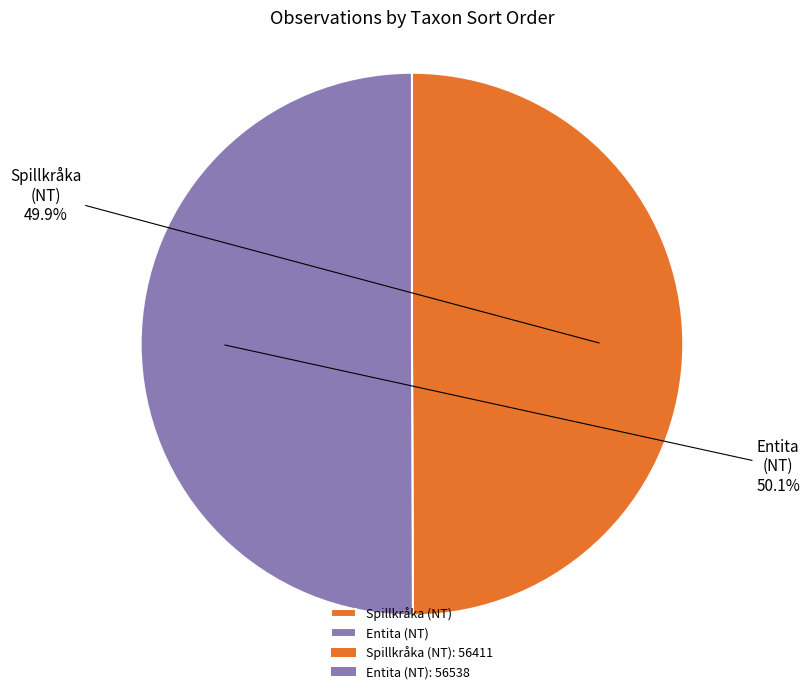

Does any single category account for the majority?

Yes